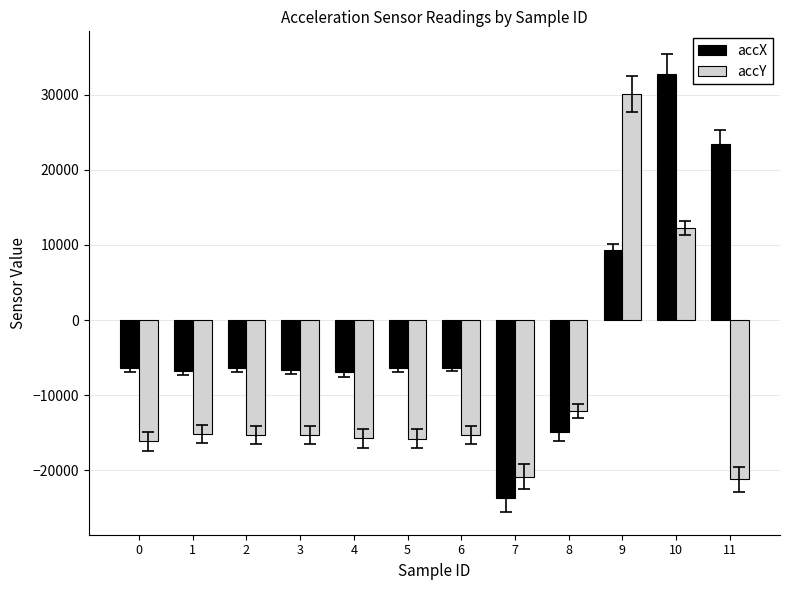

How many values in the accX series exceed -6408?

5